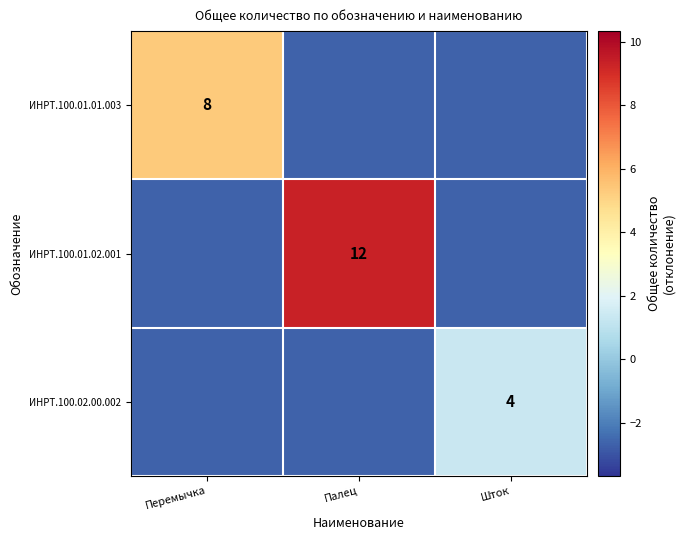

Which series has the largest range (max minus min)?

ИНРТ.100.01.02.001